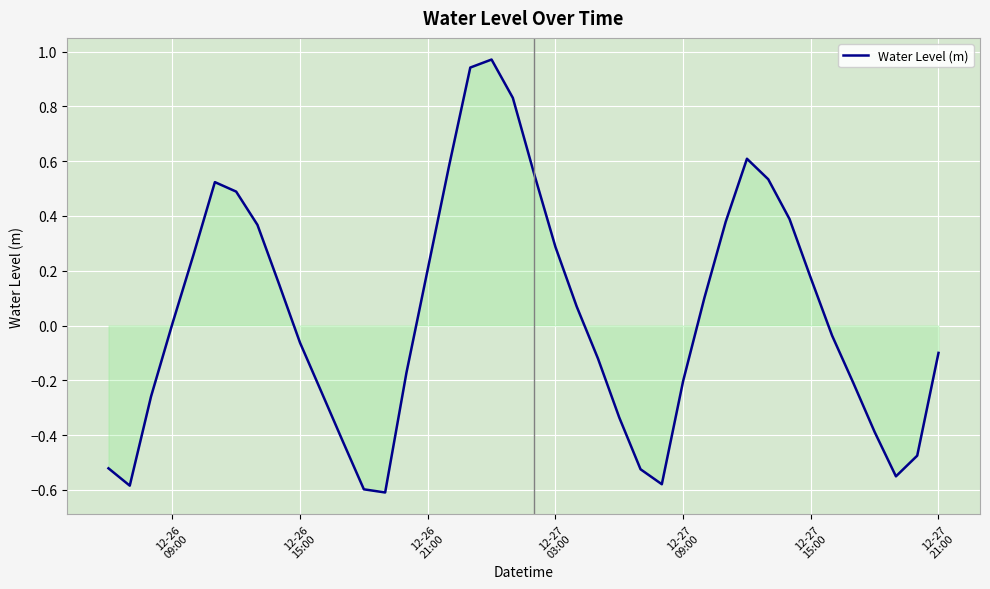

What is the difference between the maximum and minimum values?

1.6